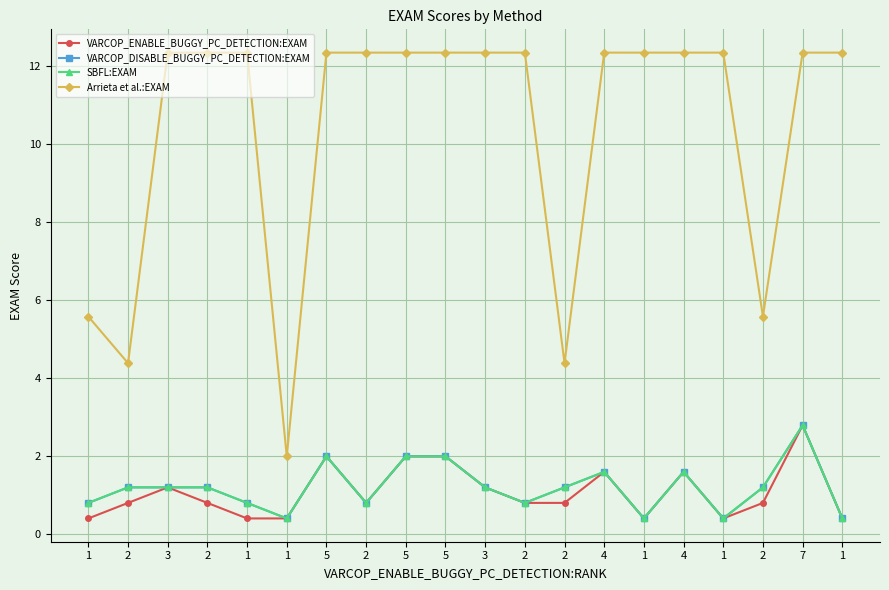

Is it true that VARCOP_DISABLE_BUGGY_PC_DETECTION:EXAM equals 0.4 at 2?

False